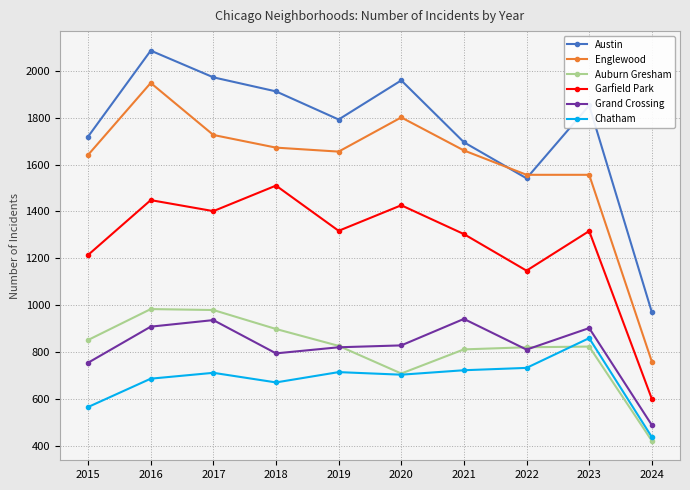

Does the chart display data point markers on the line(s)?

Yes